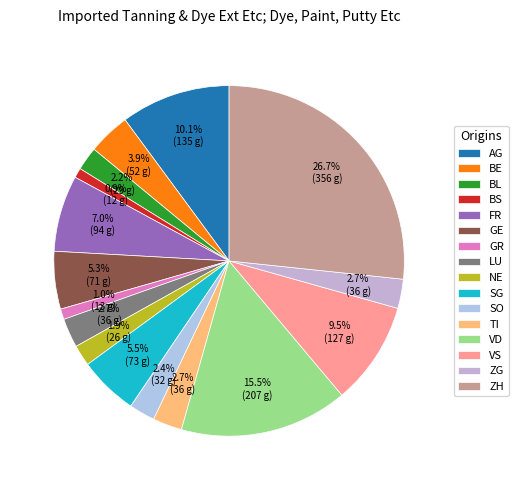

Is there any slice that represents more than half of the pie?

No